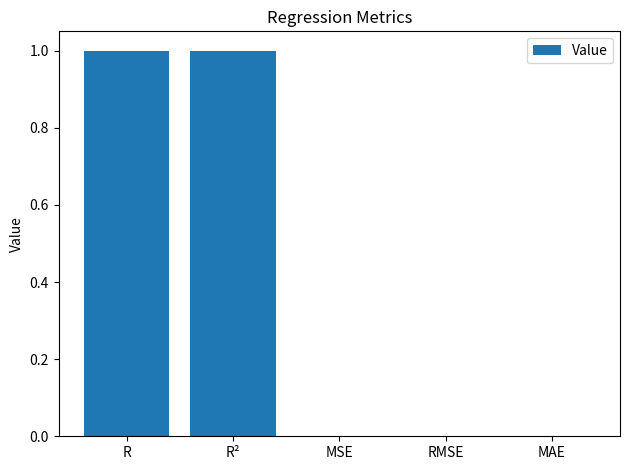

Is it true that the value at MSE is 0.0?

True